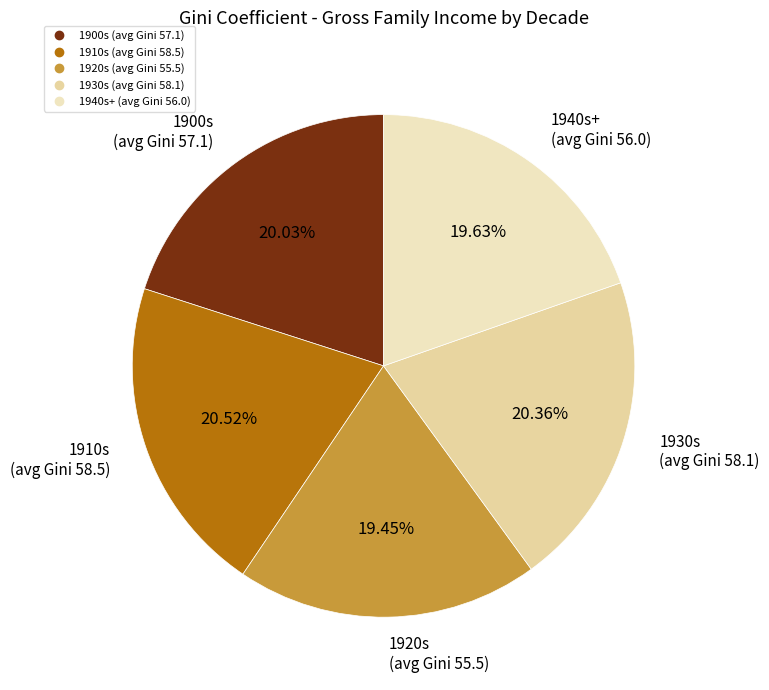

Count the number of slices in the pie.

5